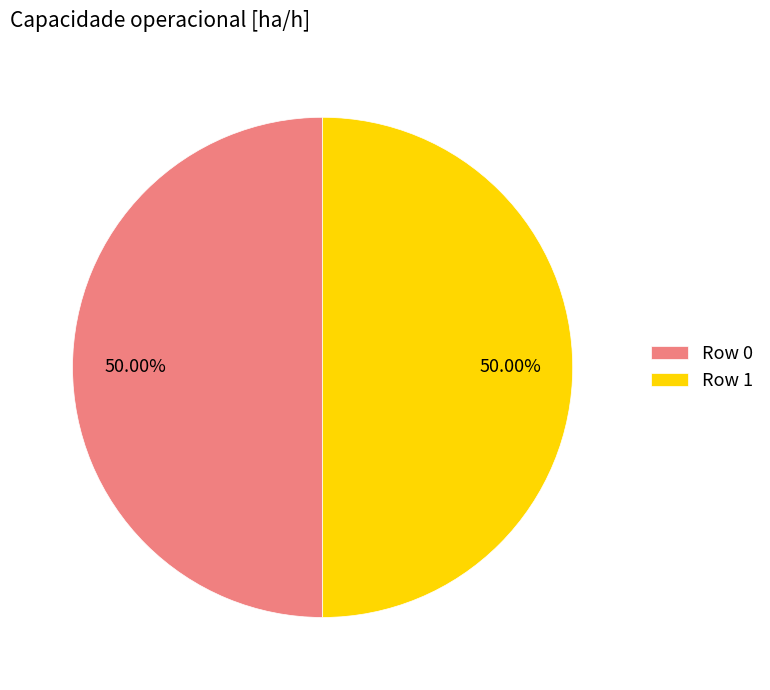

To the nearest percent, what portion does Row 0 represent?

50%